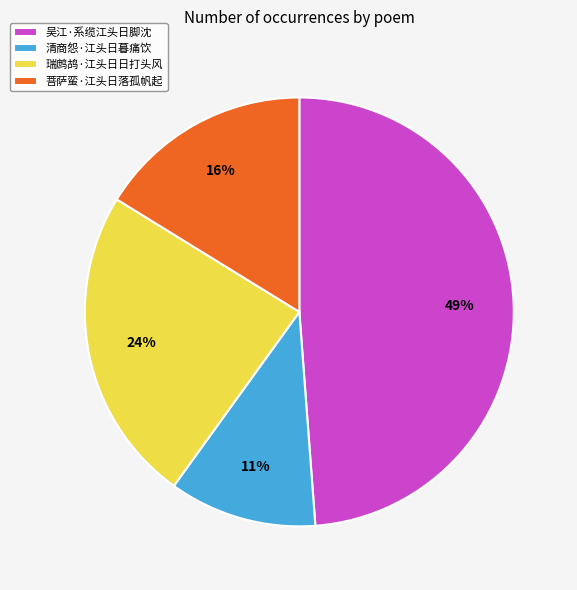

Is it true that 瑞鹧鸪·江头日日打头风 is 24% of the pie?

True